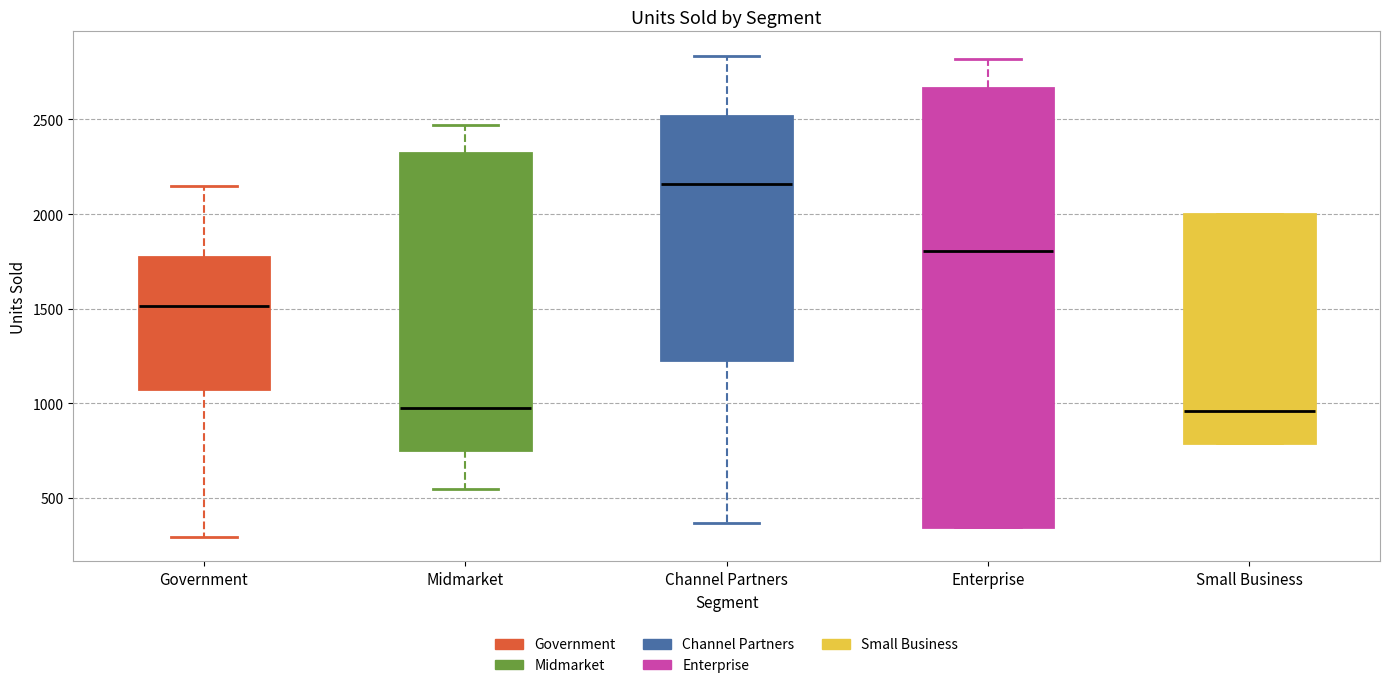

Reading left to right, transcribe this box plot: for each box, give where its median line is, the range the box spans, and where its two whiskers end, as read against the y-axis. The values are not printed on the chart, so give them approximately, as read against the axis.

Government: median 1500, box 1050 to 1750, whiskers 300 to 2150
Midmarket: median 950, box 750 to 2300, whiskers 550 to 2450
Channel Partners: median 2150, box 1250 to 2500, whiskers 350 to 2850
Enterprise: median 1800, box 350 to 2650, whiskers 350 to 2800
Small Business: median 950, box 800 to 2000, whiskers 800 to 2000